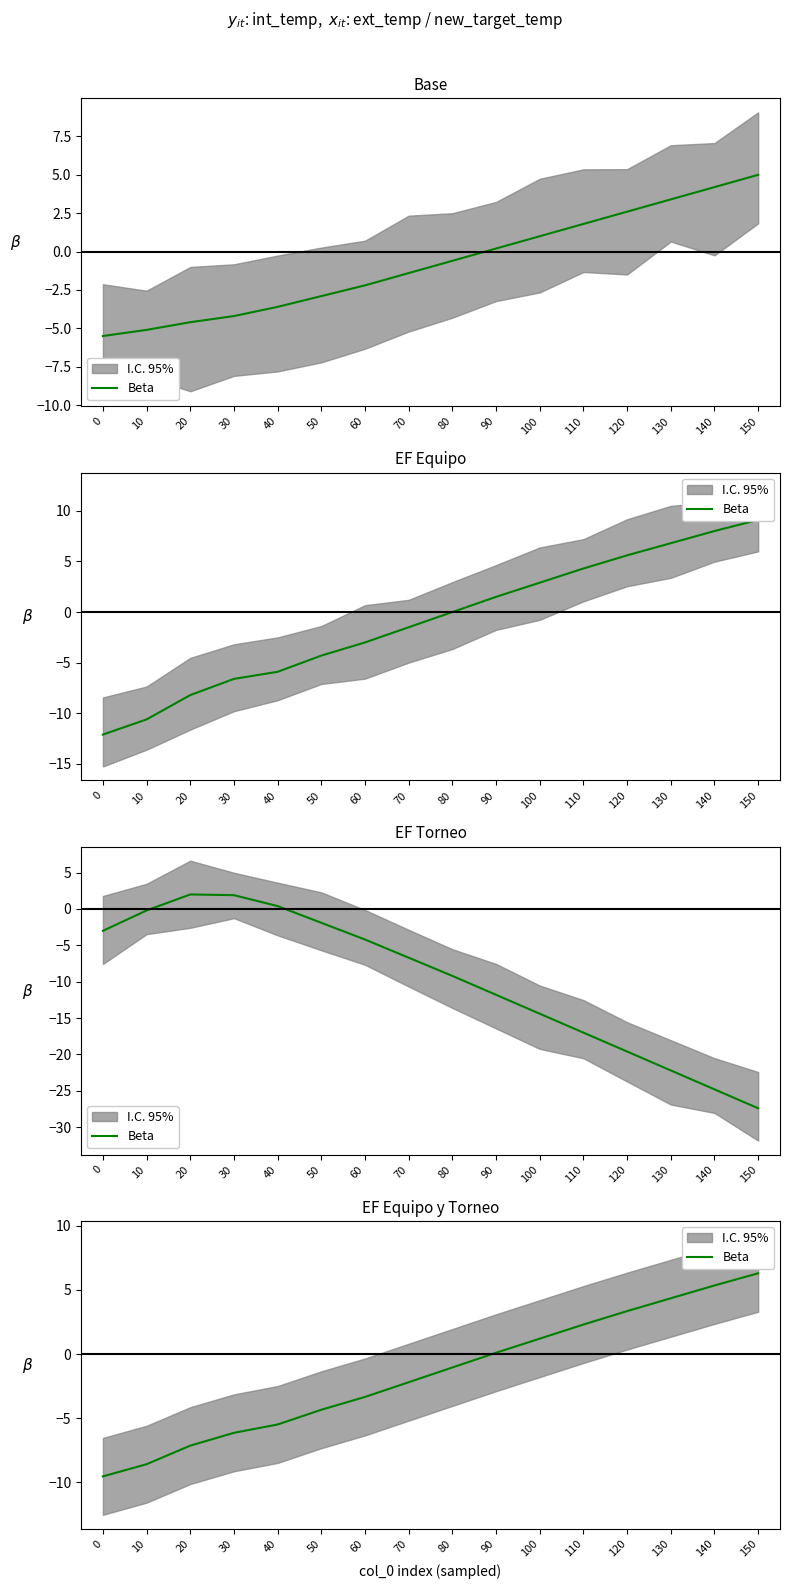

What is the change in value from 130 to 150?

+2.0